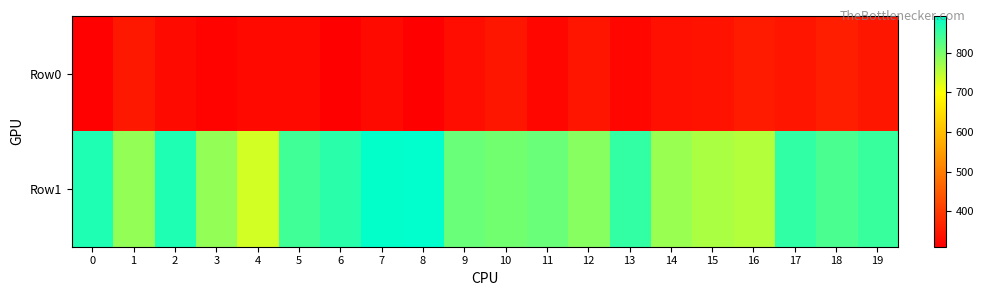

Which series has the largest total across all categories?

Row1